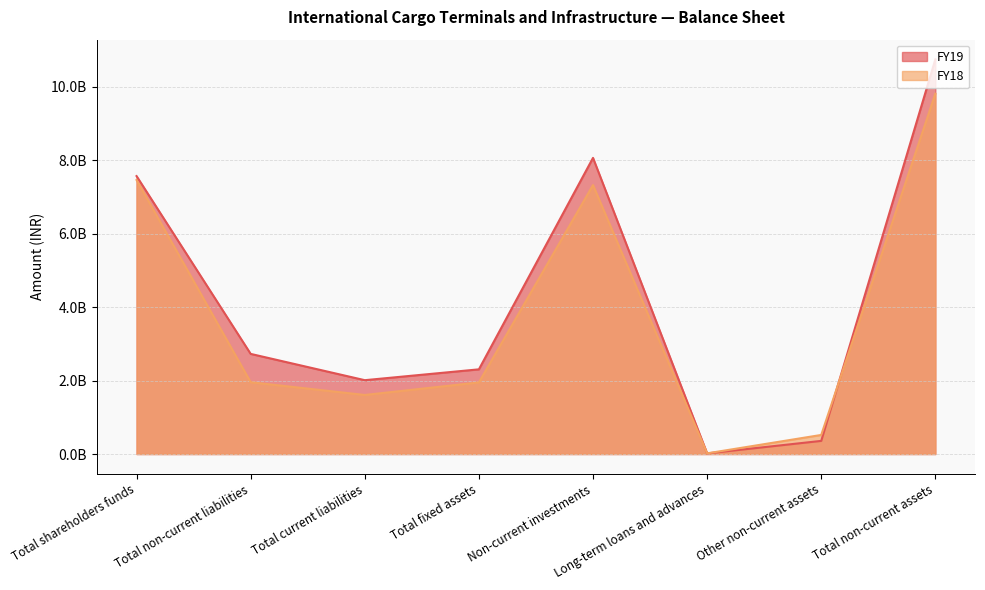

Is the value of FY18 at Total non-current assets greater than the value of FY19 at Other non-current assets?

Yes